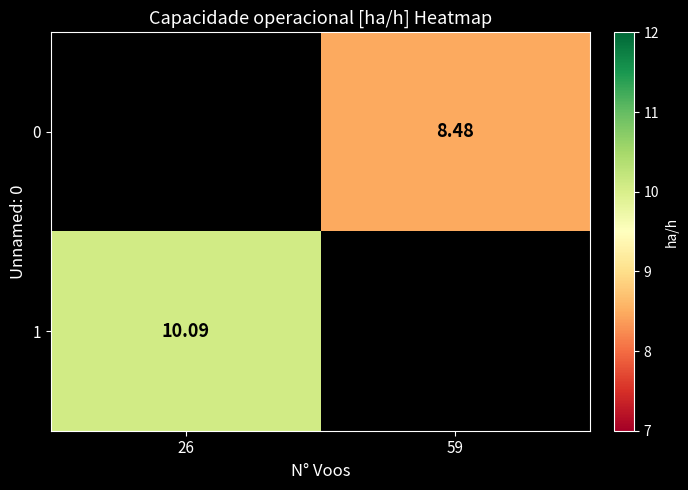

Is the value of 1 at 26 greater than the value of 0 at 59?

Yes